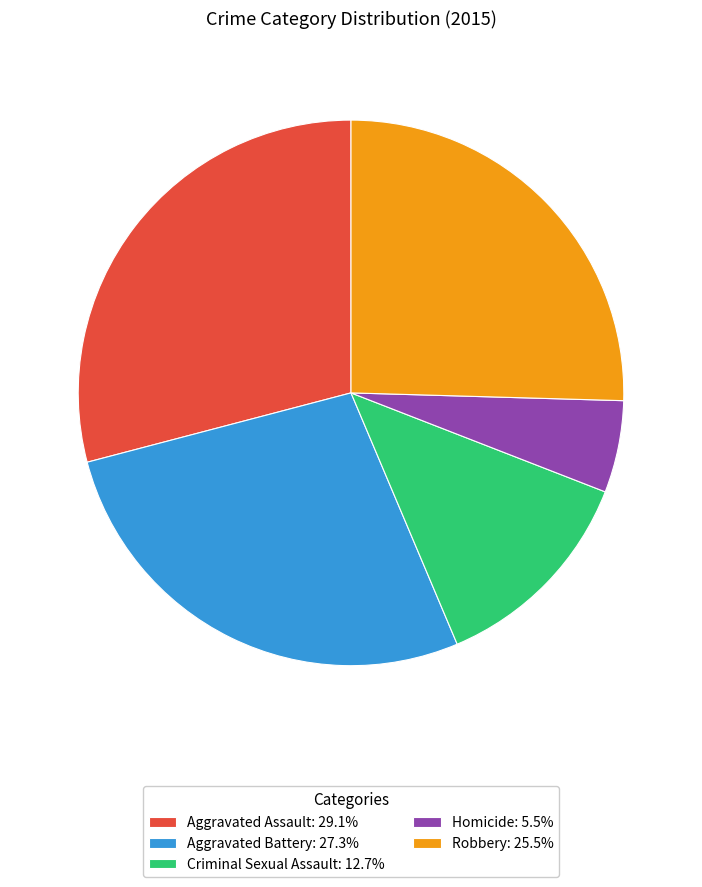

How many segments does this pie chart have?

5